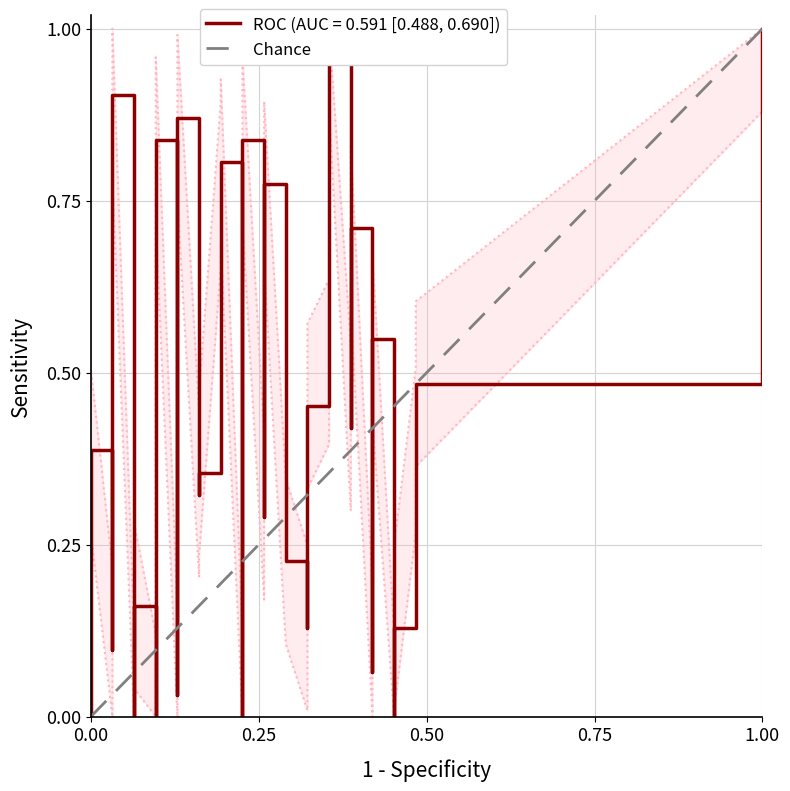

Between 1.00 and 0.00, which is larger?

1.00